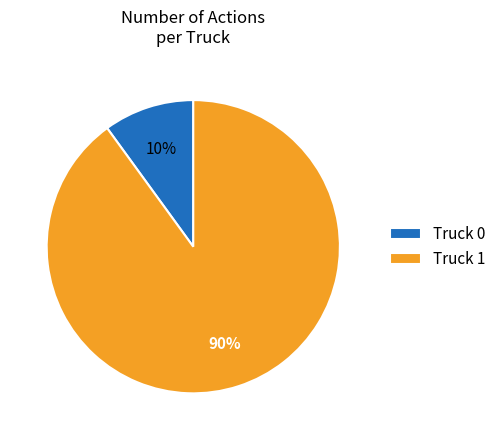

Do Truck 1 and Truck 0 together represent more than half of the pie?

Yes